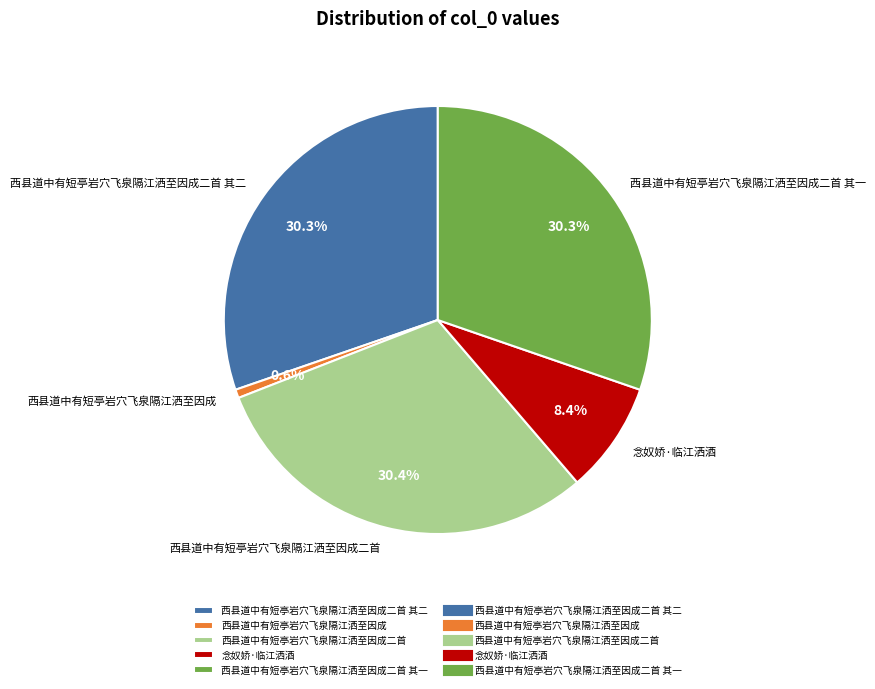

How many slices are in this pie chart?

5